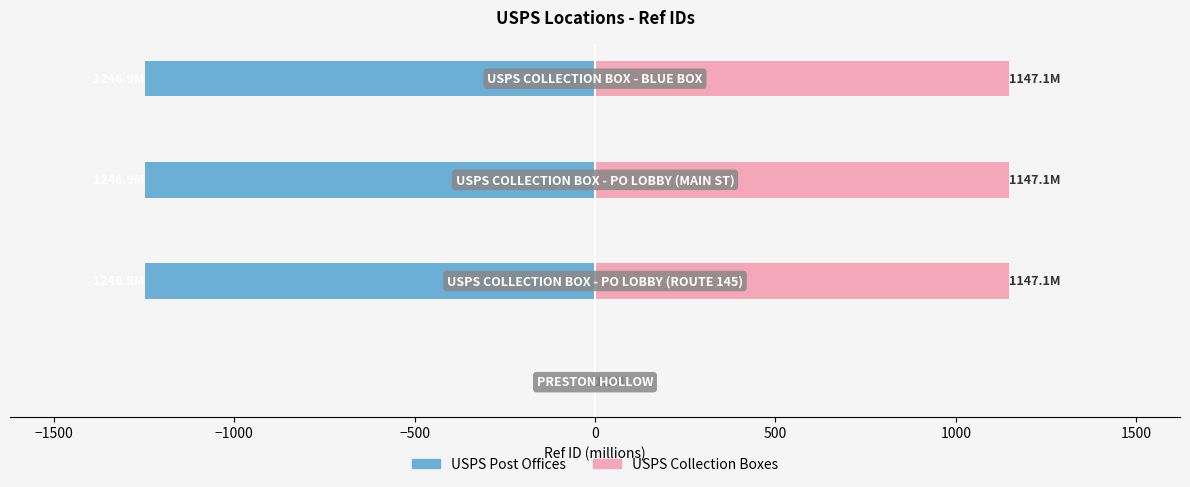

Reading left to right, what are all the values shown in this chart?

USPS Post Offices: −2000=-1.4	−1500=-1246.9	−1000=-1246.9	−500=-1246.9
USPS Collection Boxes: −2000=1.3	−1500=1147.1	−1000=1147.1	−500=1147.1